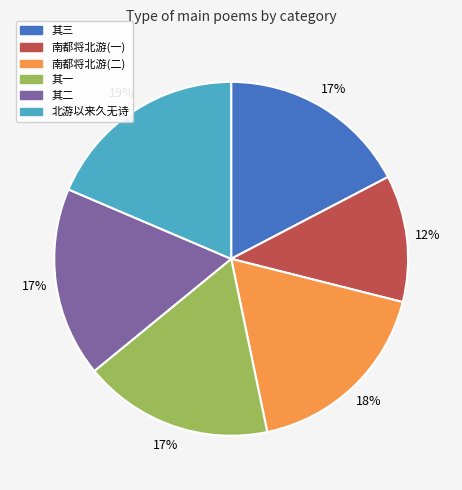

To the nearest percent, what is the average slice percentage?

17%